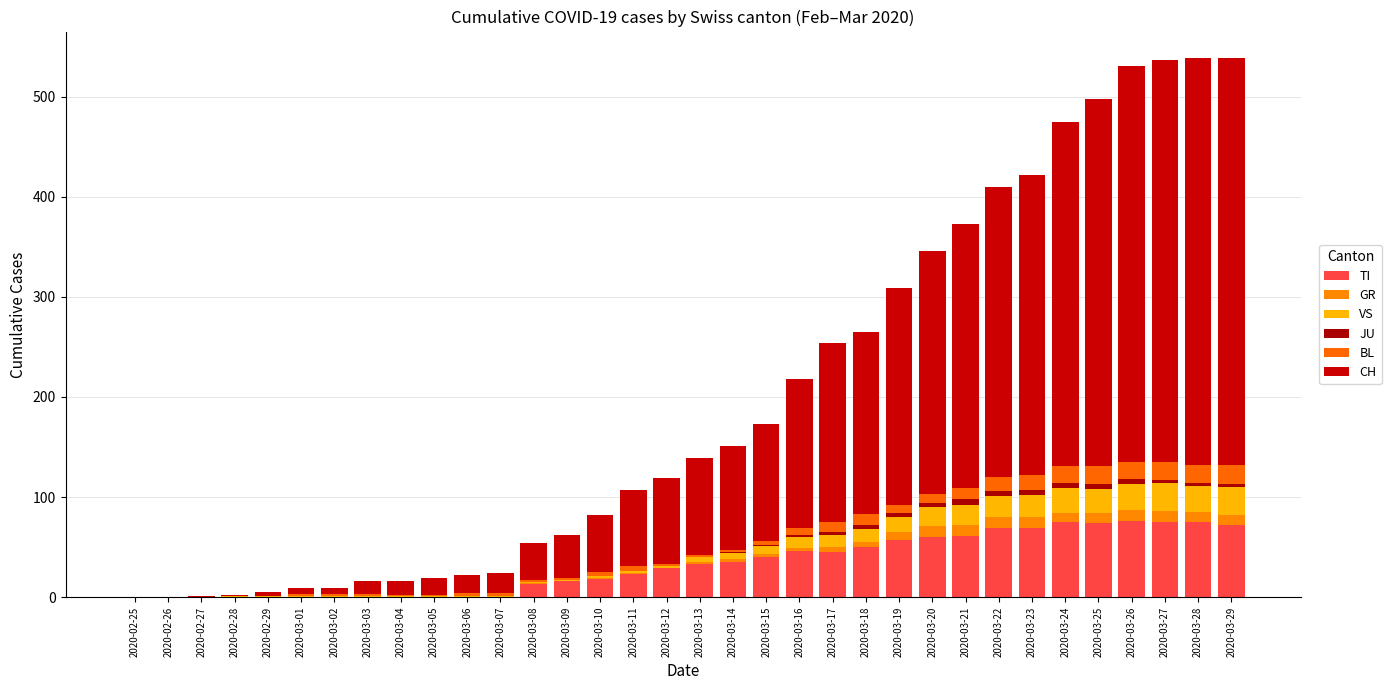

What is the approximate value of JU at 2020-03-25?

5